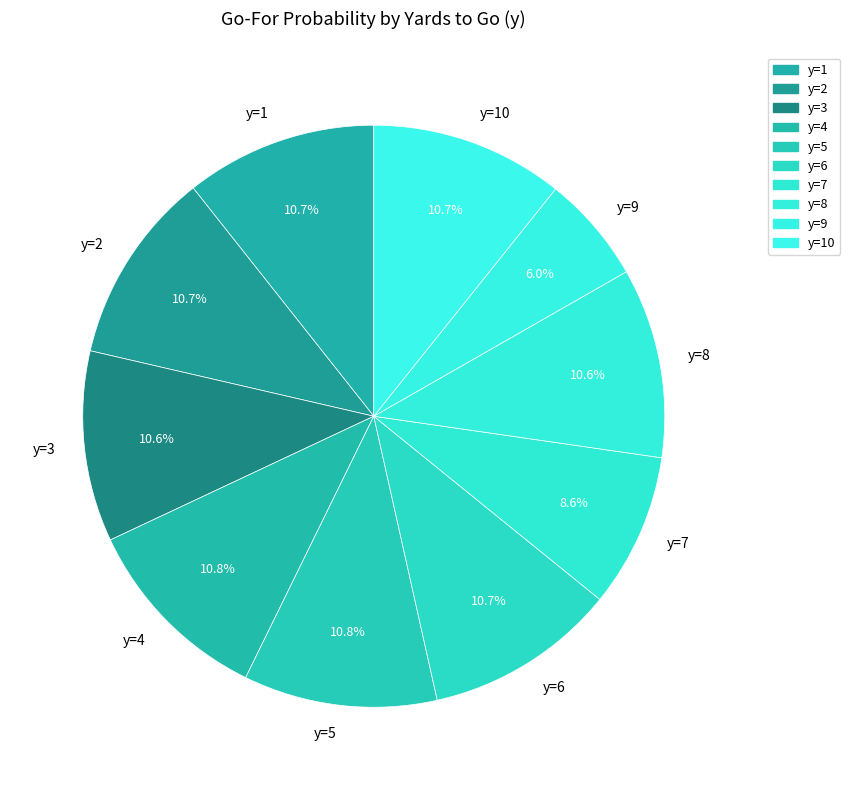

How many slices are in this pie chart?

10